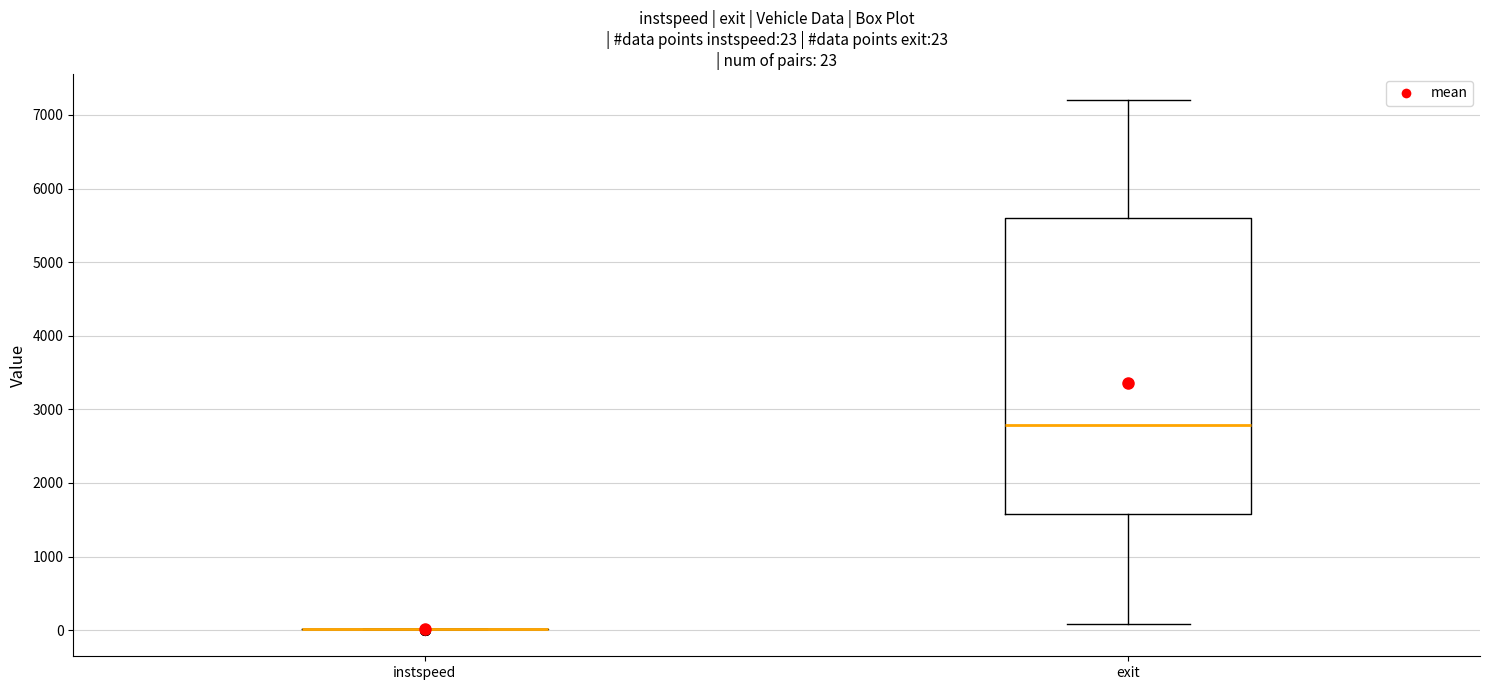

Which box is the tallest, from its lower edge to its upper edge?

exit